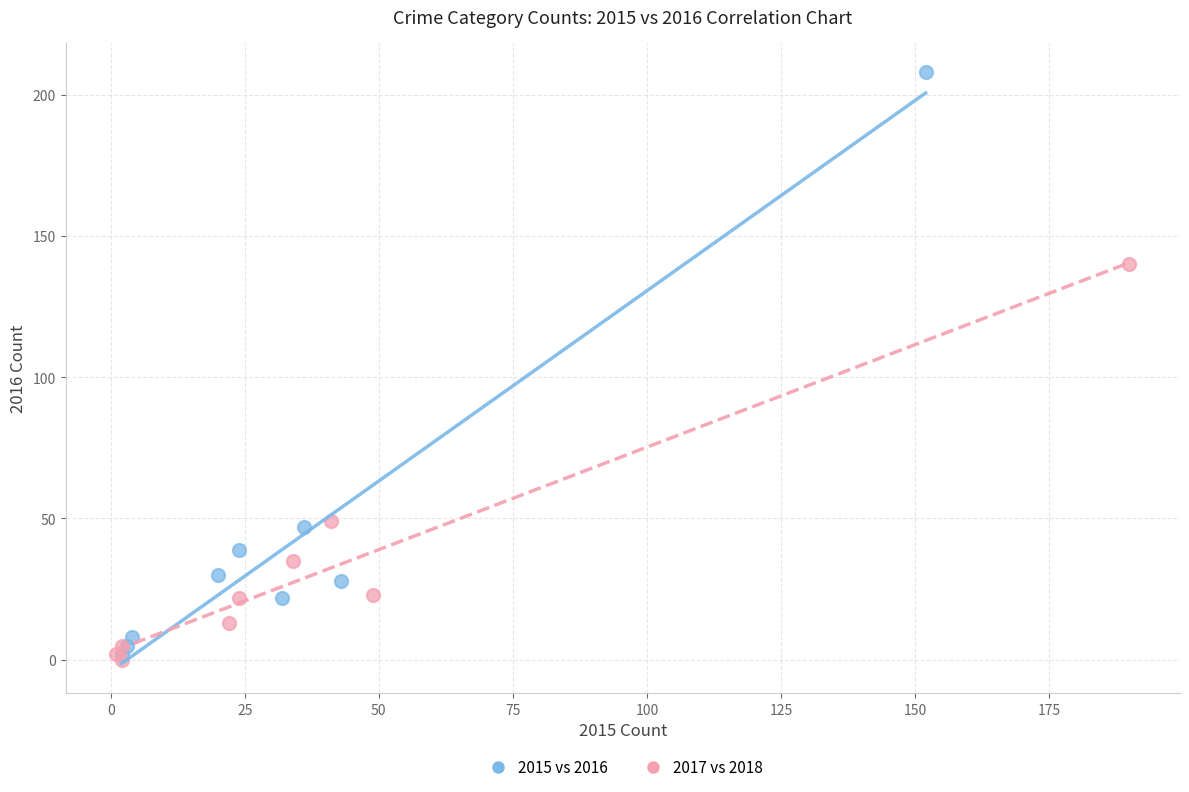

Which series reaches the maximum Y coordinate?

2015 vs 2016